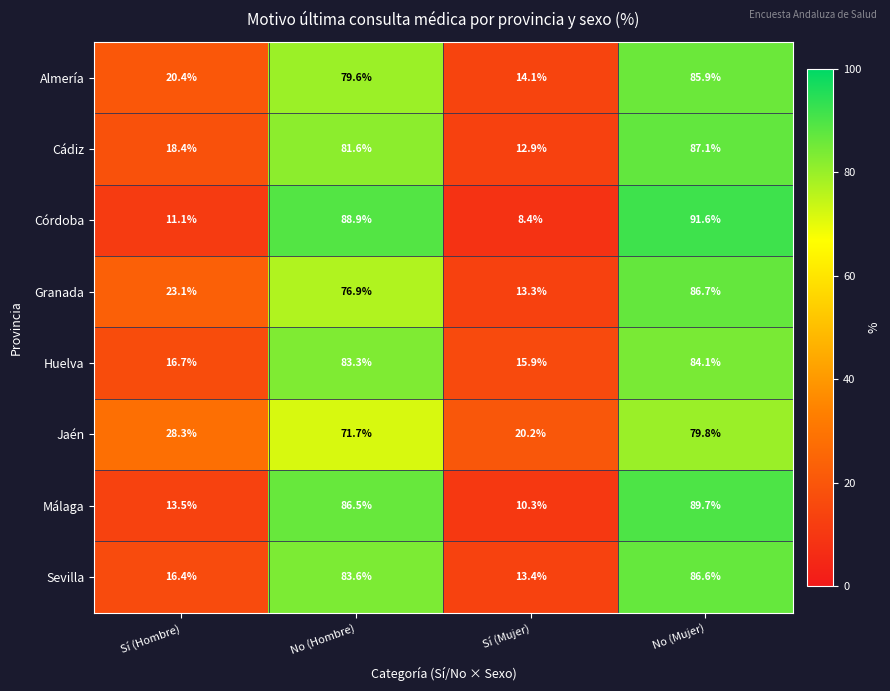

What is the highest value of the Jaén series?

79.8